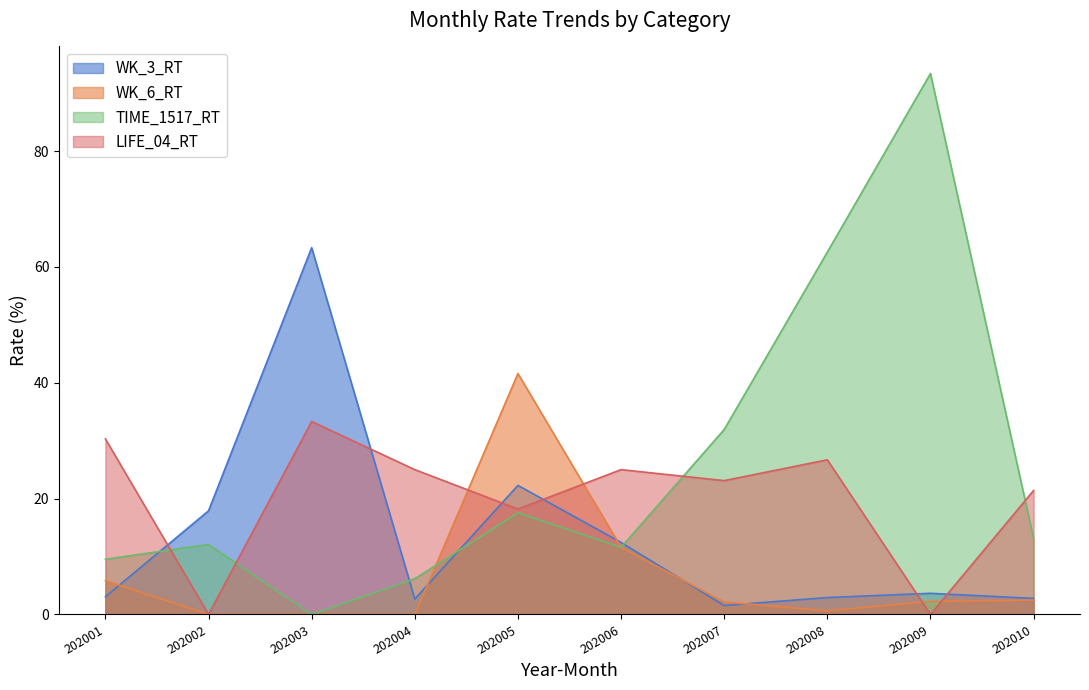

How many intersections are there between WK_3_RT and LIFE_04_RT?

6